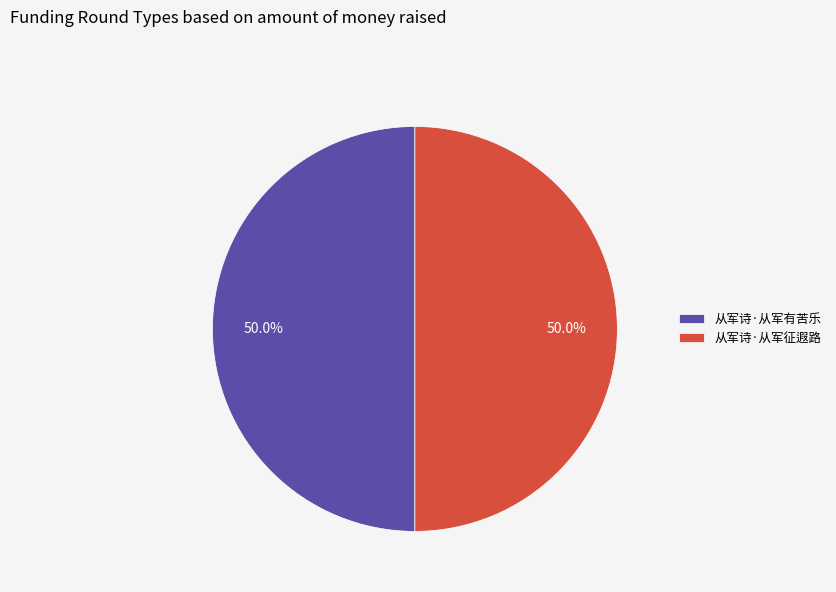

What is the ratio of the value at 从军诗·从军征遐路 to the value at 从军诗·从军有苦乐?

1.0